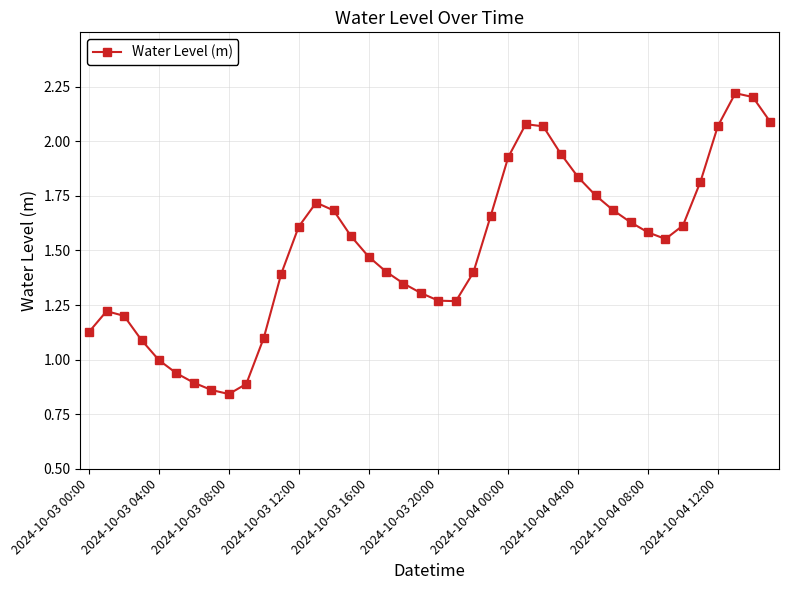

What is the difference between the maximum and second lowest values?

1.4